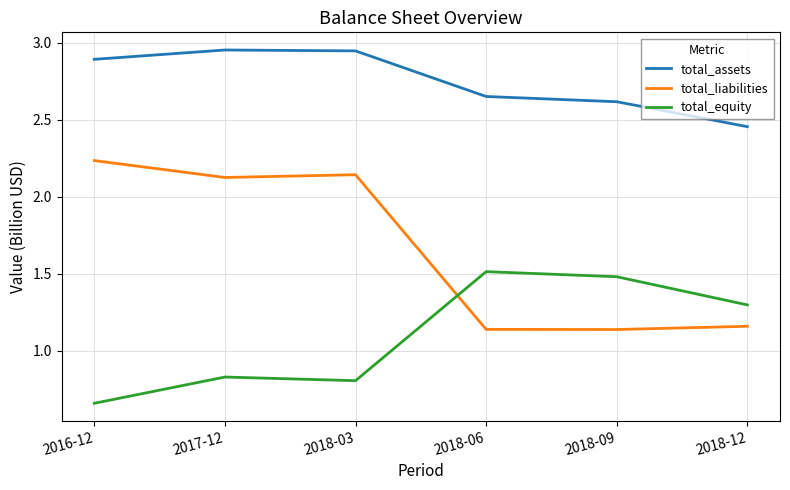

What position from the right is 2018-09?

2